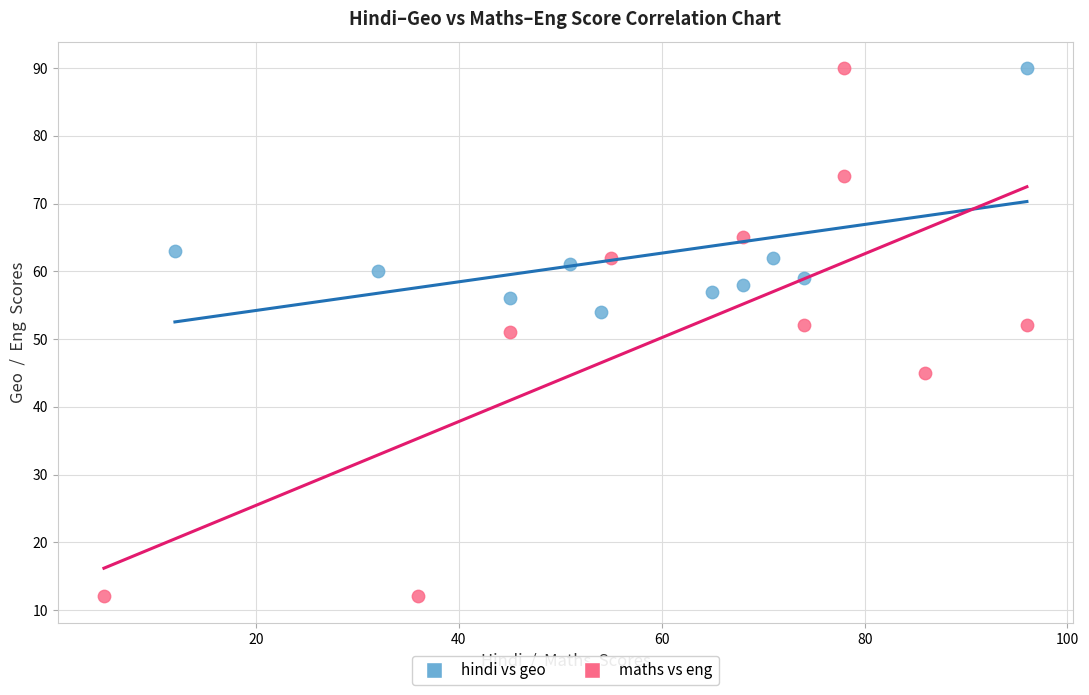

Which series has the largest Y range (max minus min)?

maths vs eng